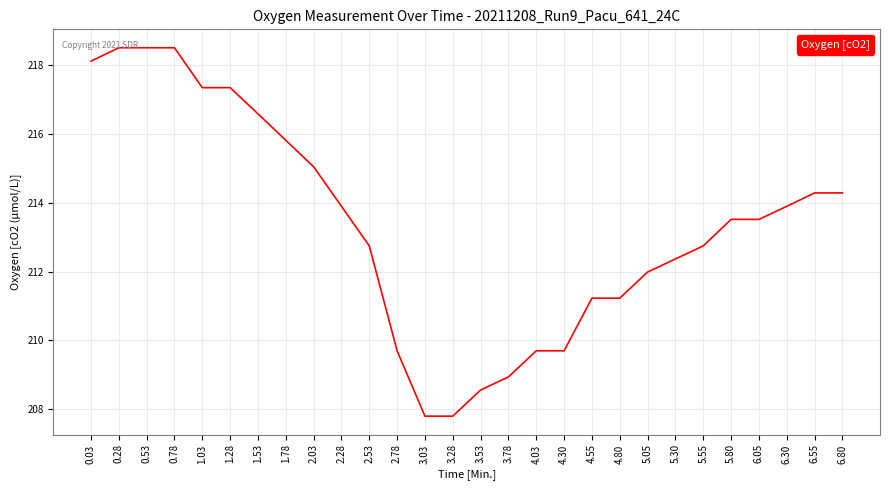

What is the smallest value displayed?

207.8